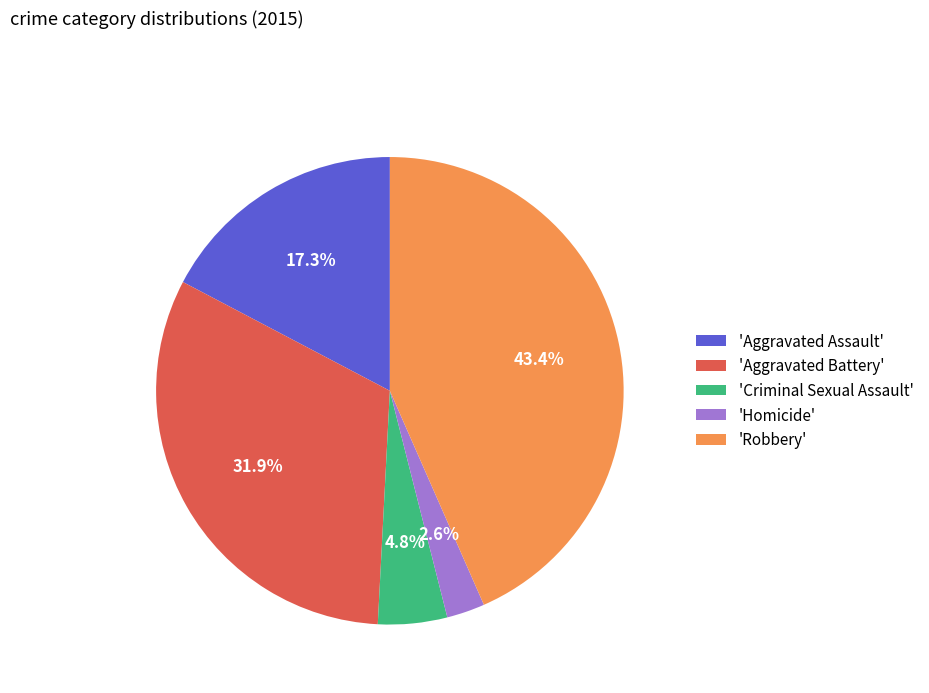

Is 'Homicide' the majority of the pie?

No